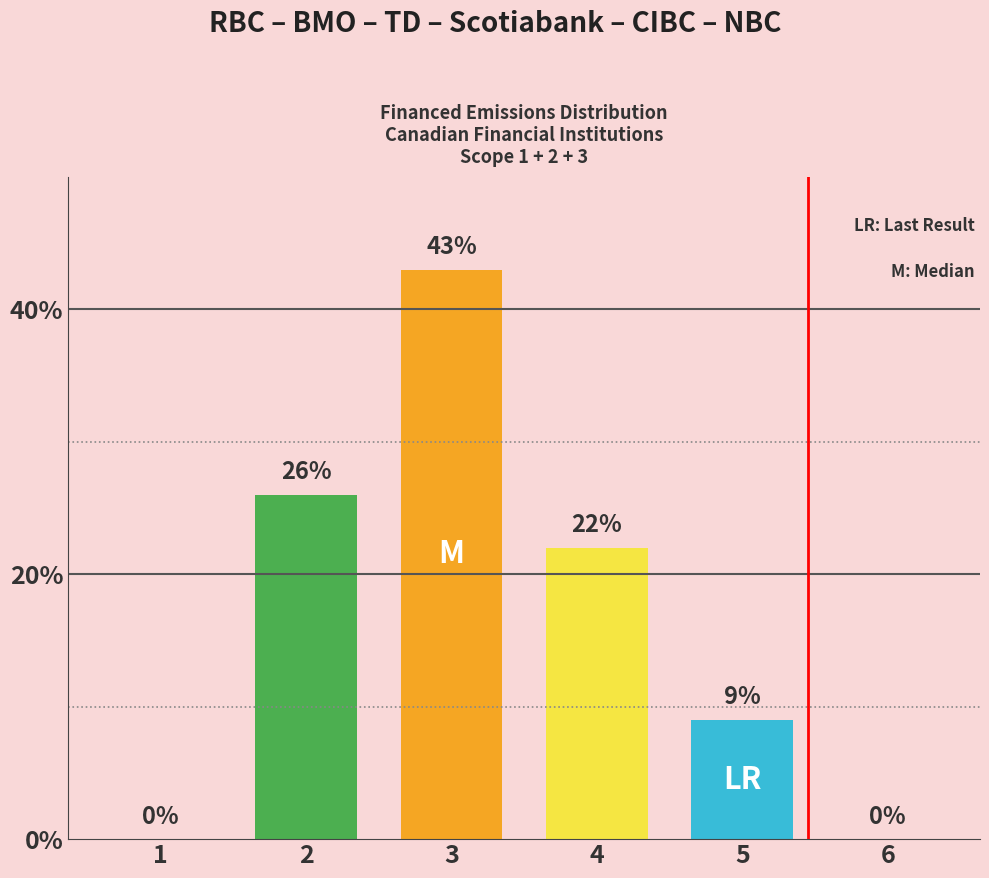

What is the maximum value shown in the chart?

43